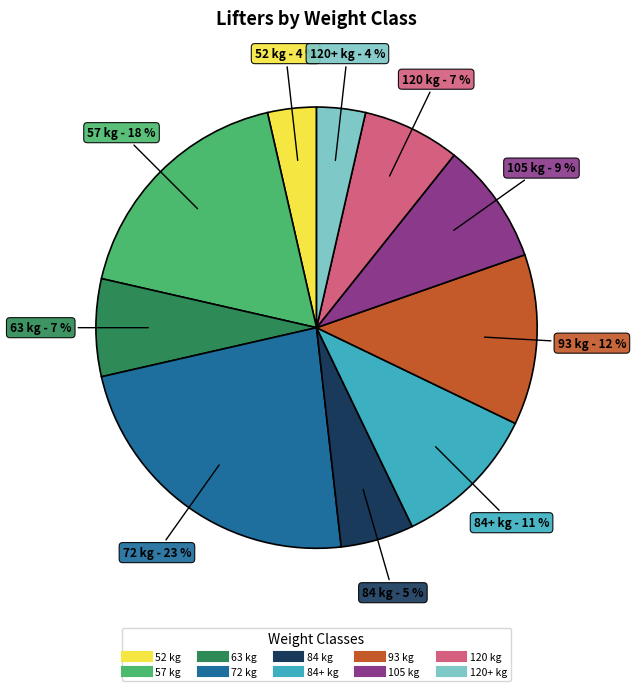

To the nearest percent, what is the average slice percentage?

10%